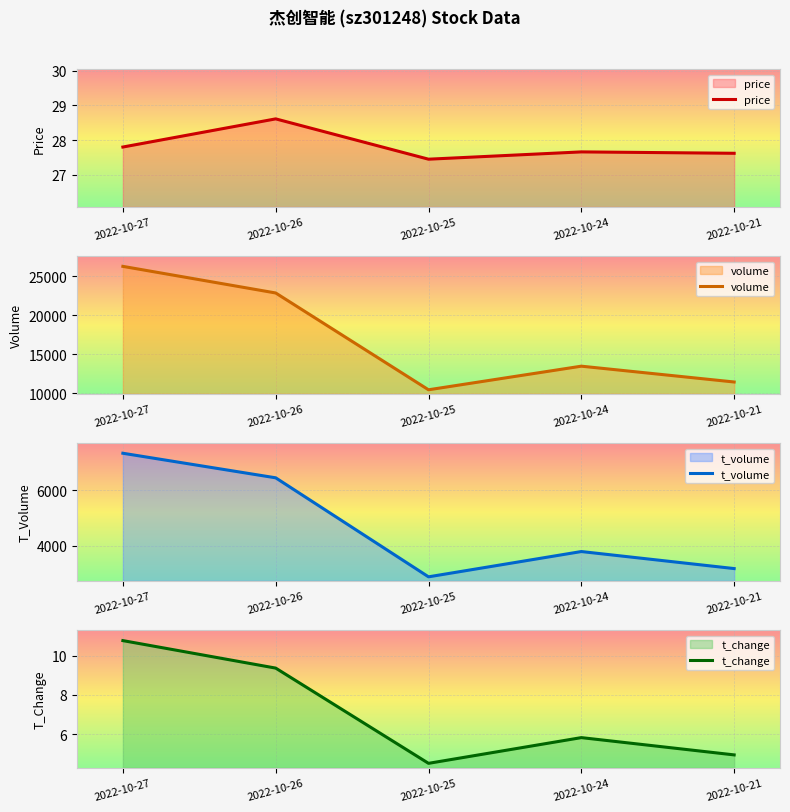

True or false: t_change and price intersect in this chart.

False